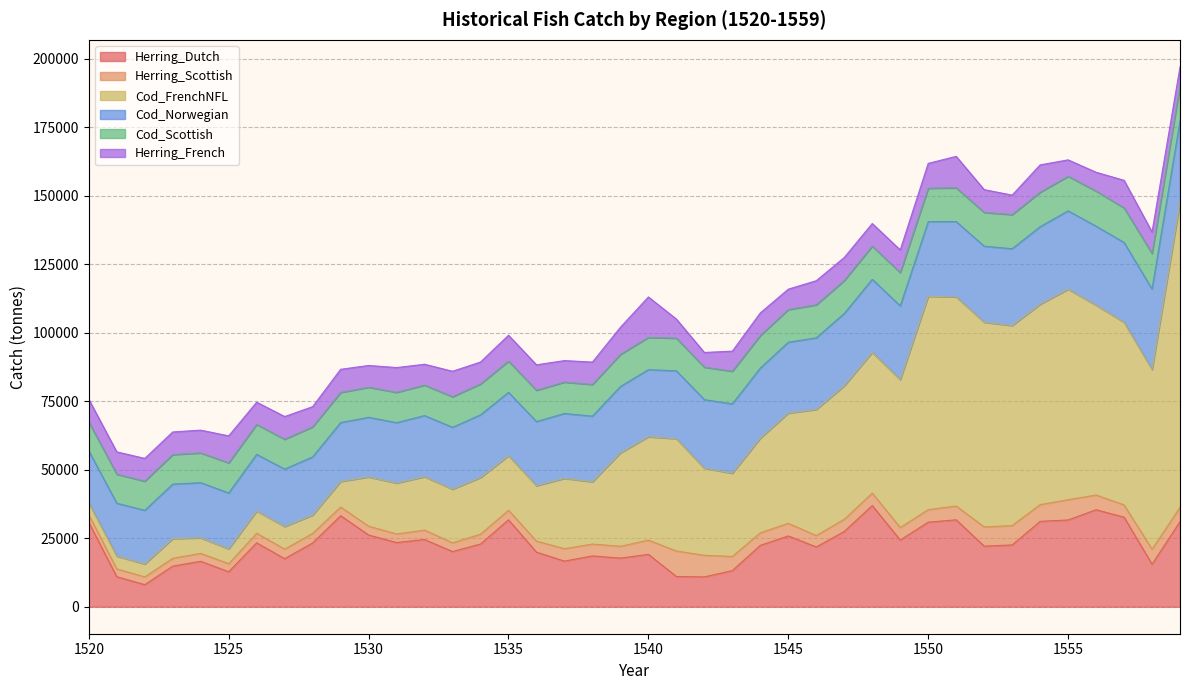

What is the value of the Cod_Scottish point at the 27th from the left?

12037